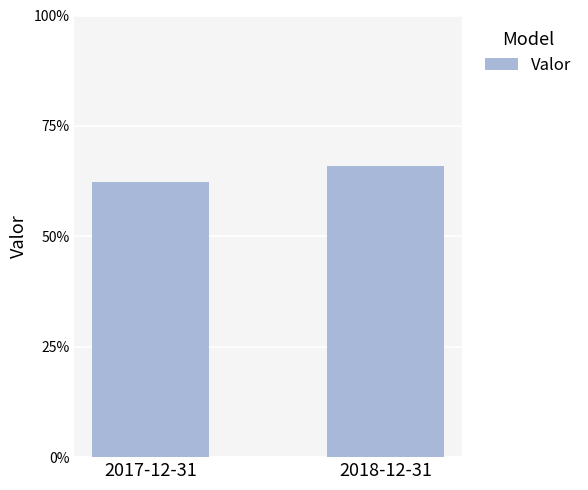

The value at 2018-12-31 is 0.7. True or false?

True